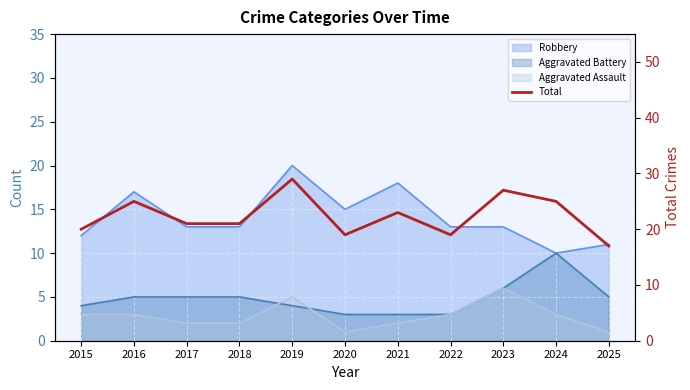

Which label corresponds to the smallest value in the chart?

2025